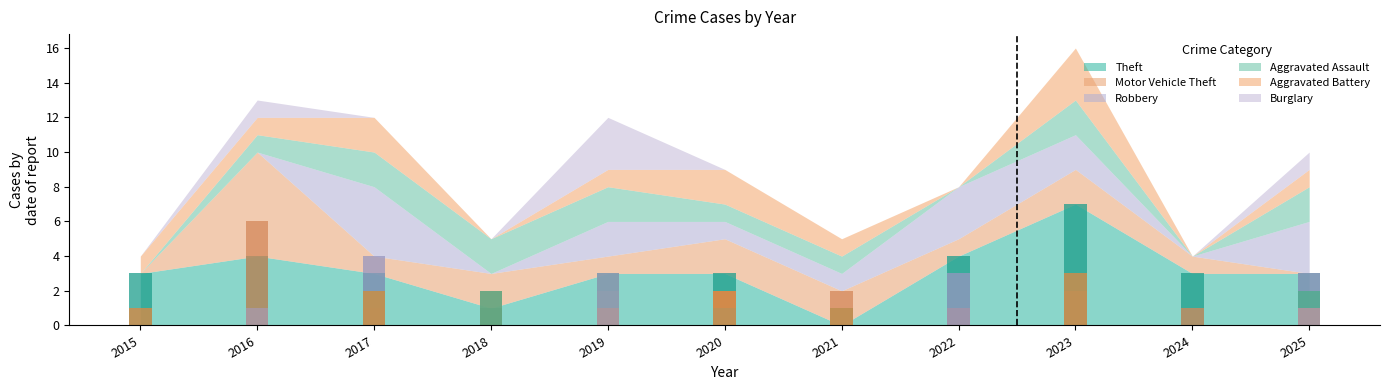

What is the difference between the highest and lowest values at 2021?

2